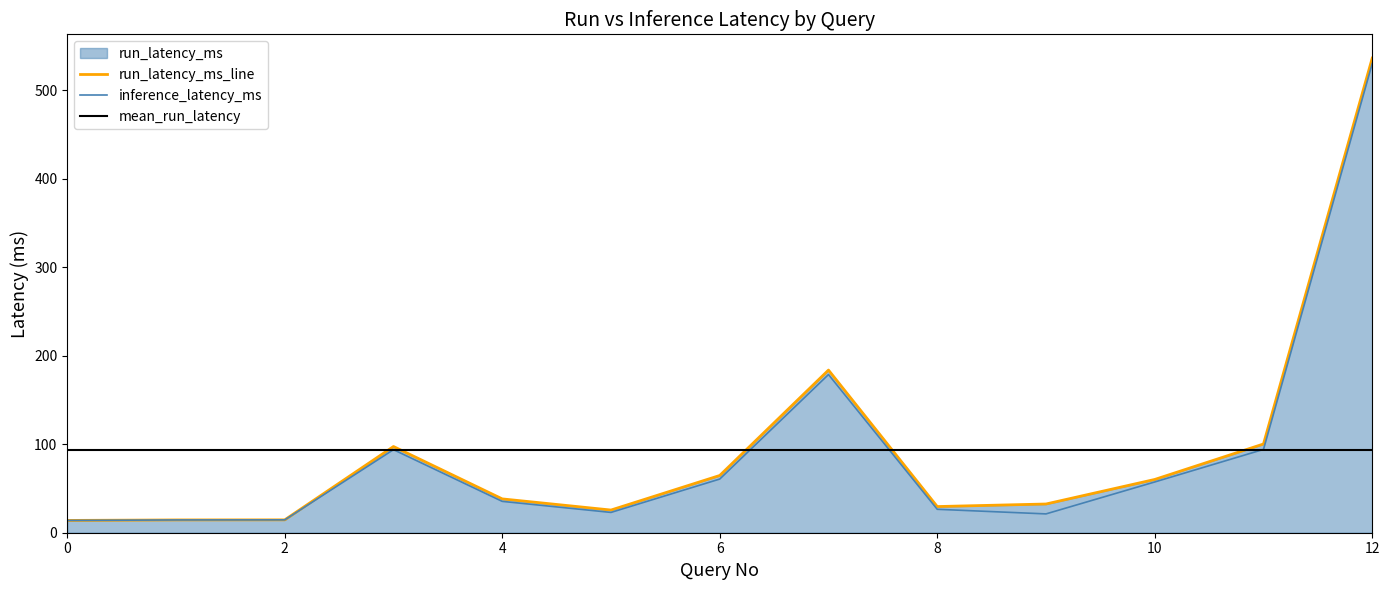

What is the difference between the highest and lowest values at 7?

5.1